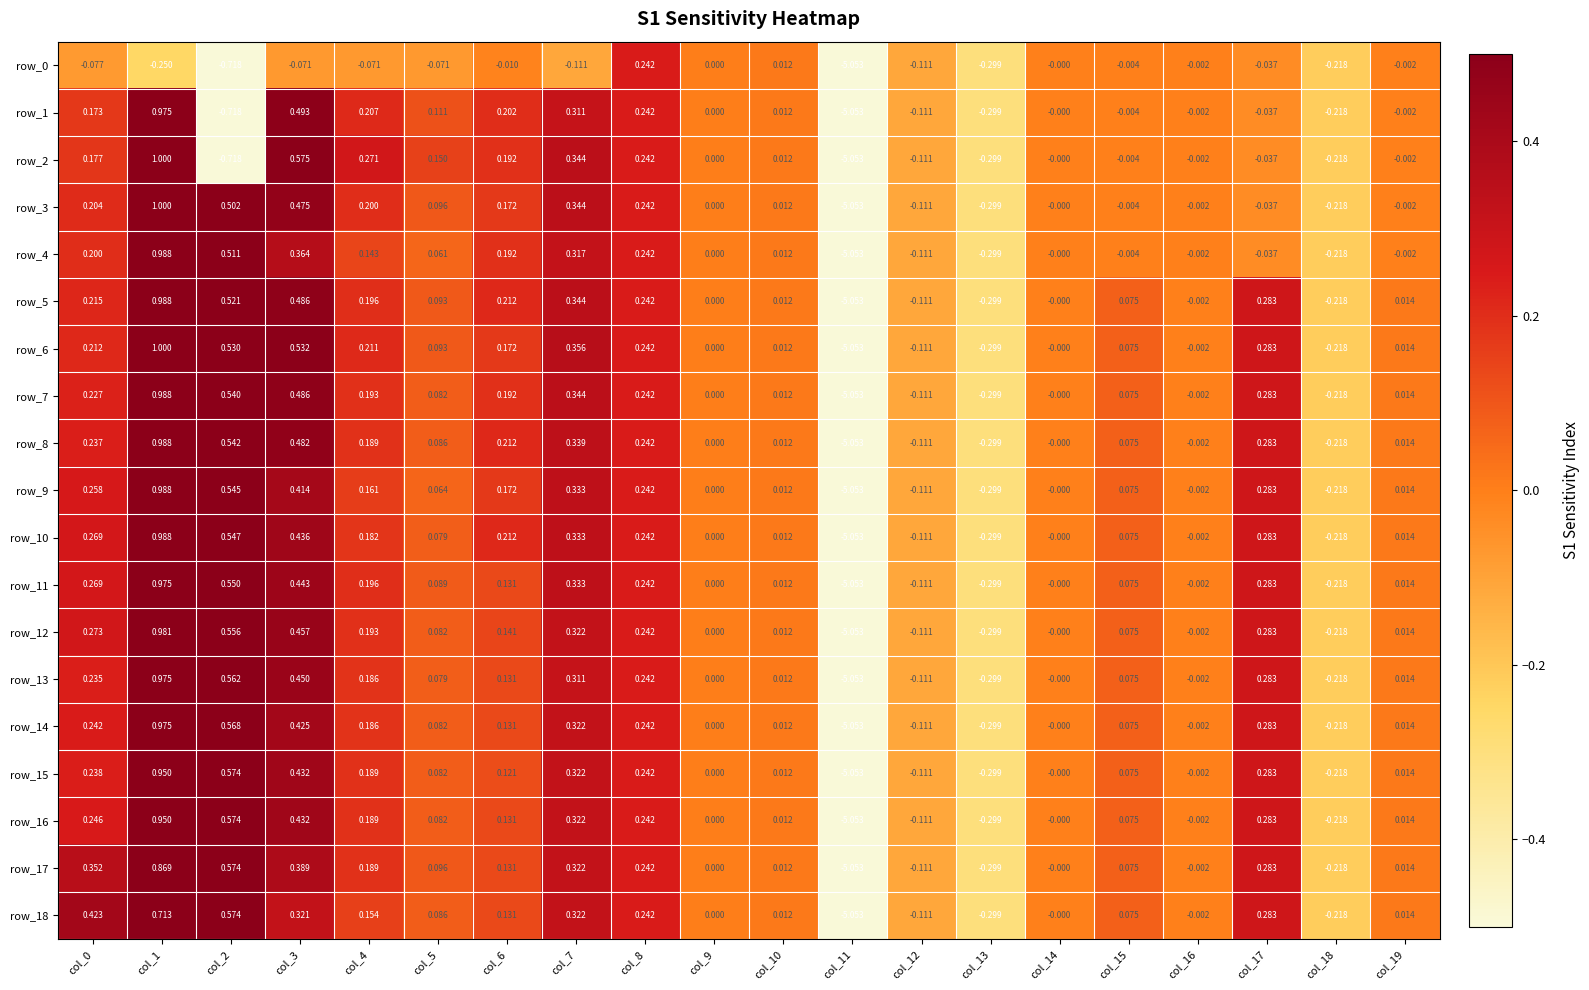

Is the value of row_8 at col_11 greater than the value of row_11 at col_4?

No